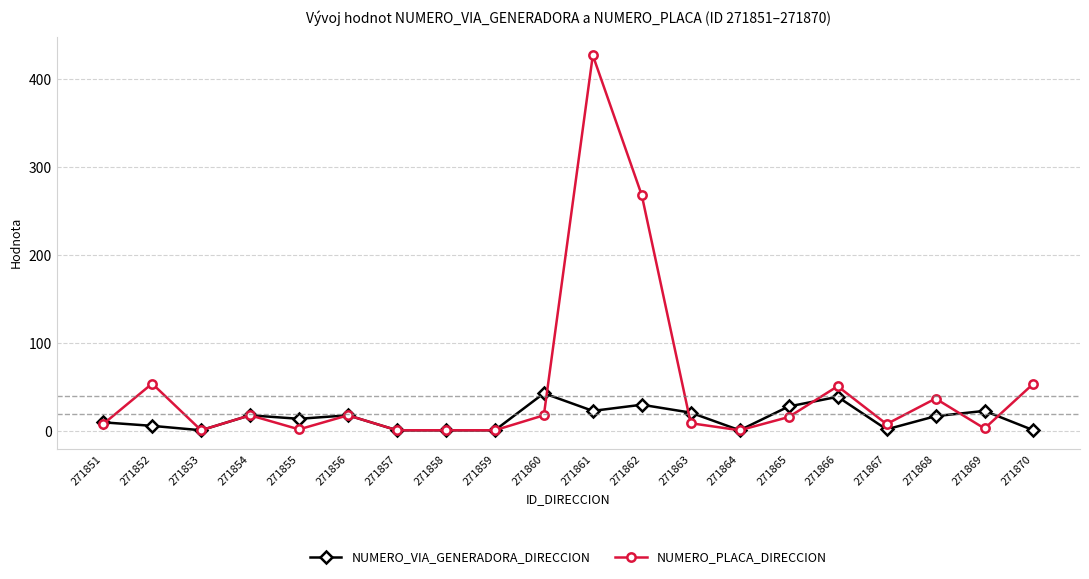

At which label is NUMERO_PLACA_DIRECCION closest to 214?

271862